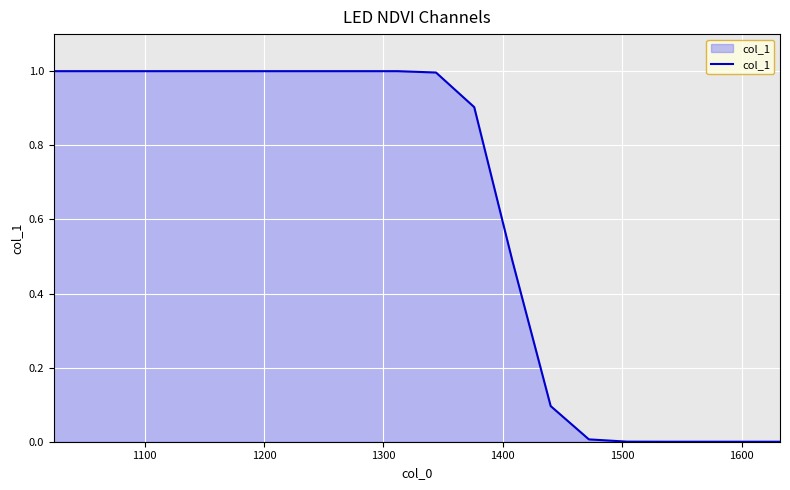

What is the greatest value displayed?

1.0